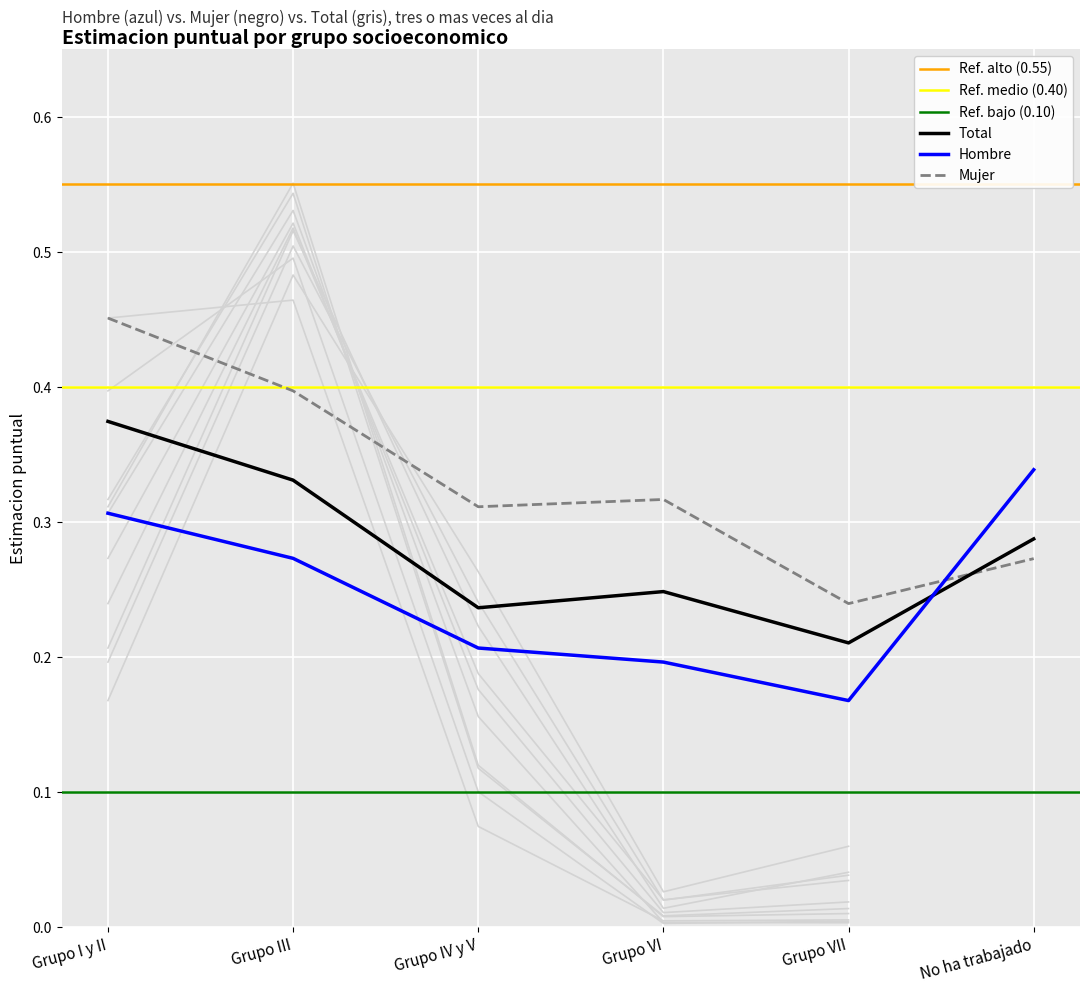

List the labels in order of Mujer estimacion value, largest first.

Grupo I y II, Grupo III, Grupo VI, Grupo IV y V, No ha trabajado, Grupo VII